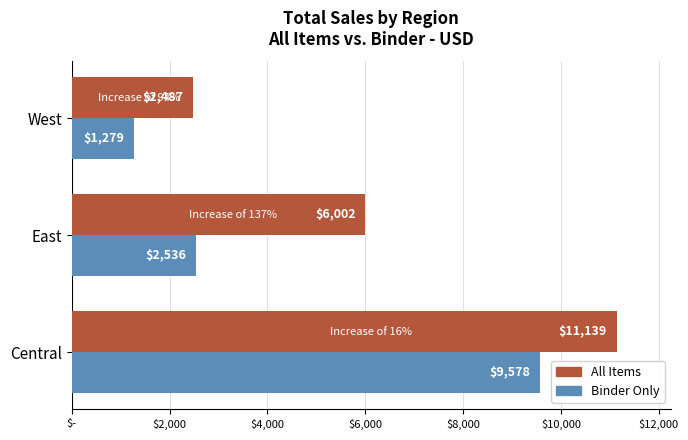

What are all the series names shown in the legend?

All Items, Binder Only